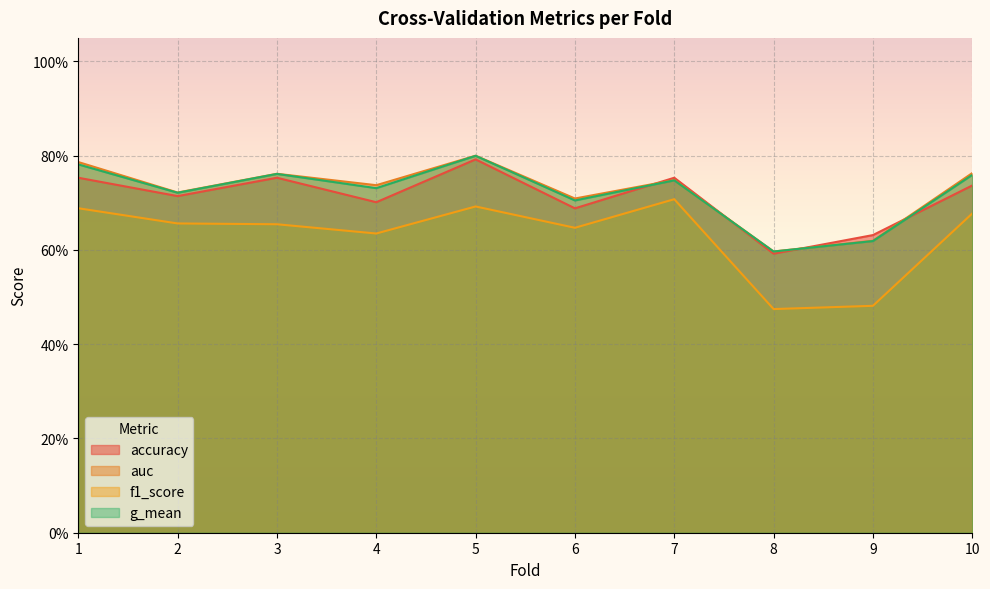

What is the sum of all accuracy values?

7.1